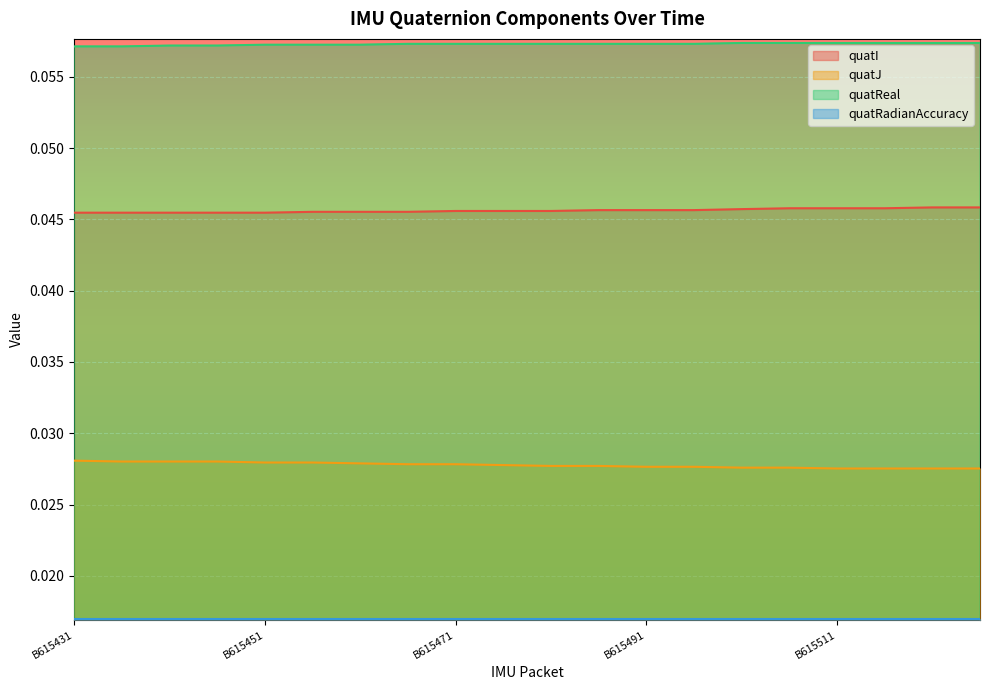

True or false: quatRadianAccuracy and quatReal intersect in this chart.

False